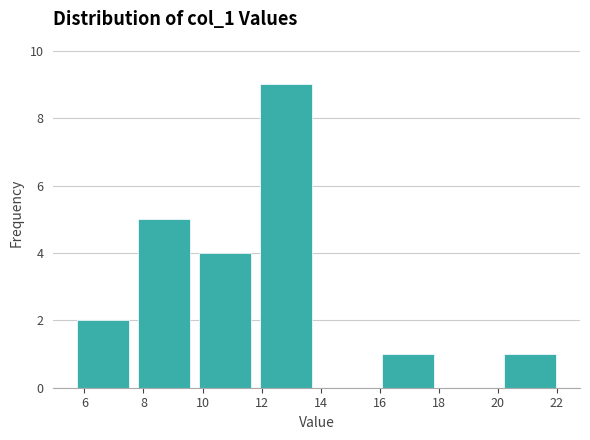

Reading left to right, transcribe this chart: for each bar, give the range it covers on the x-axis and its height. Neither the bar edges nor the heights are printed on the chart, so give them approximately, as read against the axes.

5.6 to 7.6: 2
7.6 to 9.8: 5
9.8 to 11.8: 4
11.8 to 13.8: 9
13.8 to 16.0: 0
16.0 to 18.0: 1
18.0 to 20.0: 0
20.0 to 22.2: 1